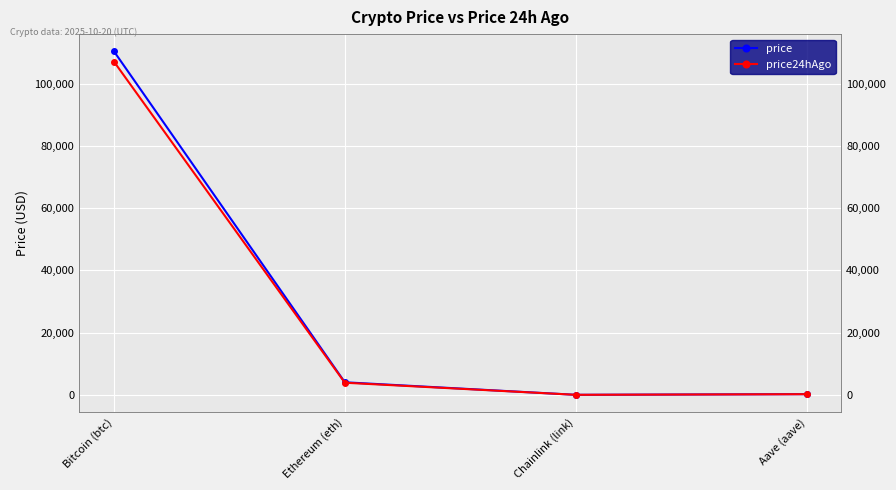

What is the minimum value for price24hAgo?

16.9